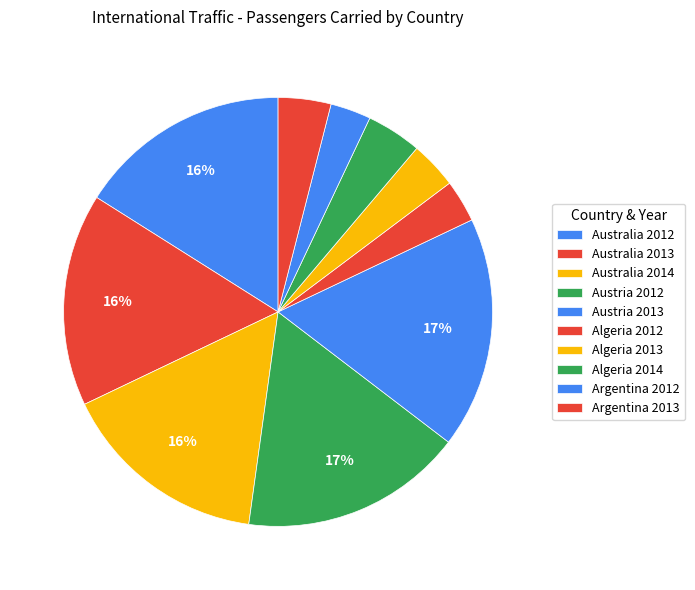

What is the ratio of the value at Argentina 2013 to the value at Algeria 2012?

1.2